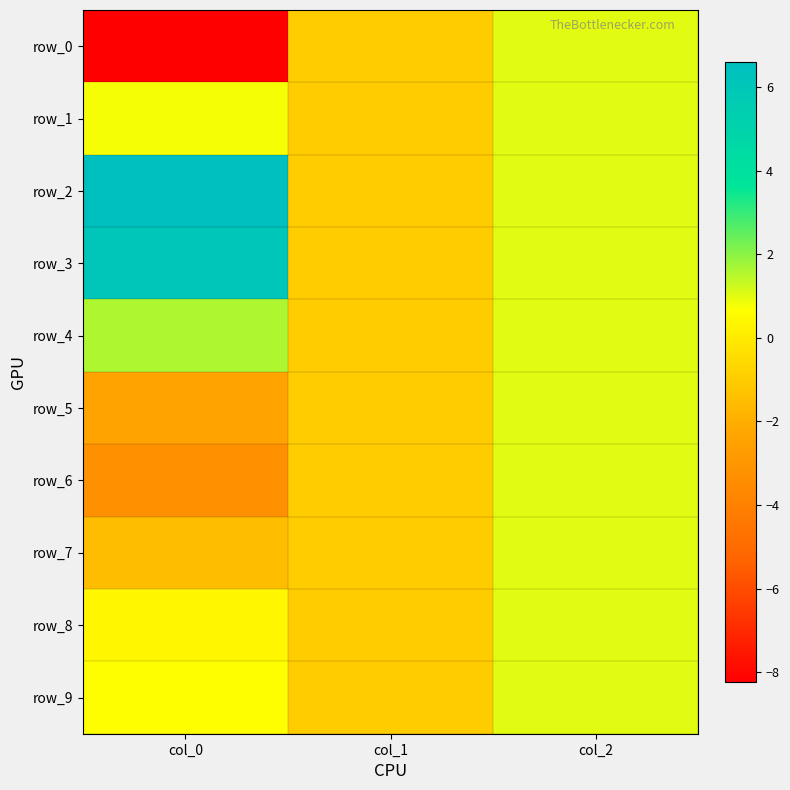

What is the maximum value shown in the chart?

6.6